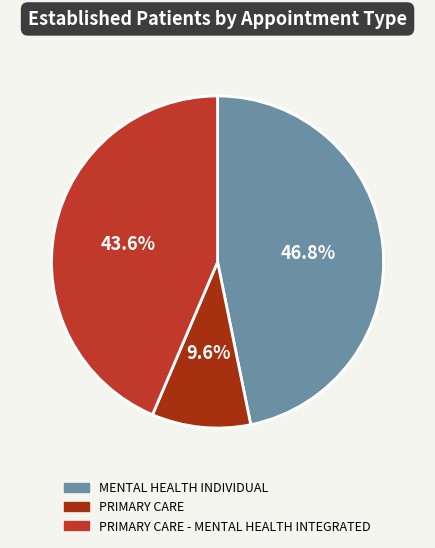

To the nearest percent, what is the difference between the MENTAL HEALTH INDIVIDUAL and PRIMARY CARE slice percentages?

37%